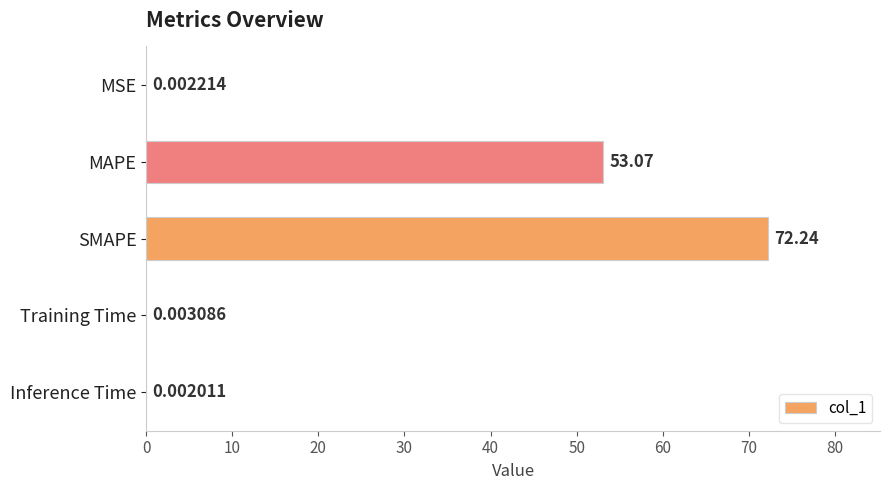

Which category has the highest value across all series?

SMAPE